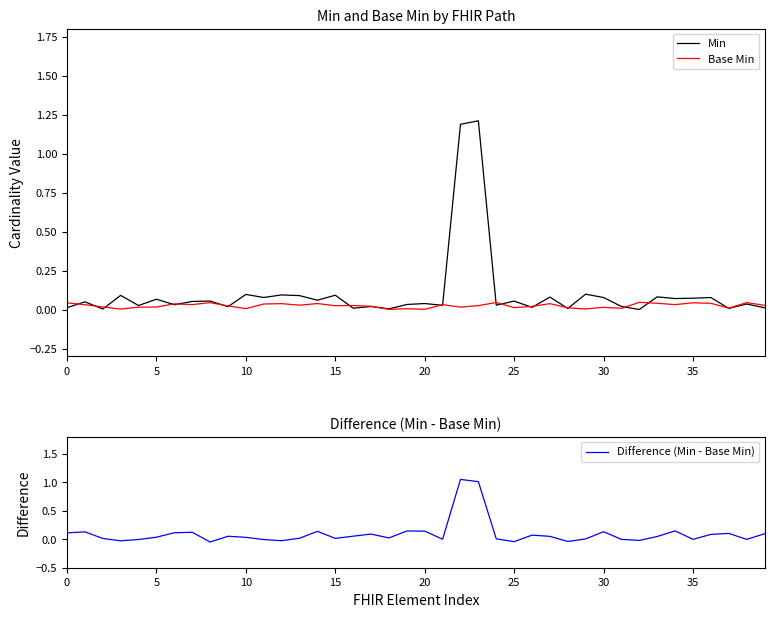

How many data points does each series have?

40